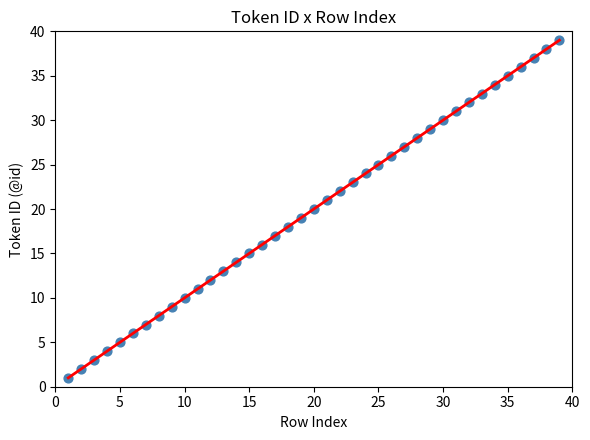

What is the range of X values (max minus min)?

38